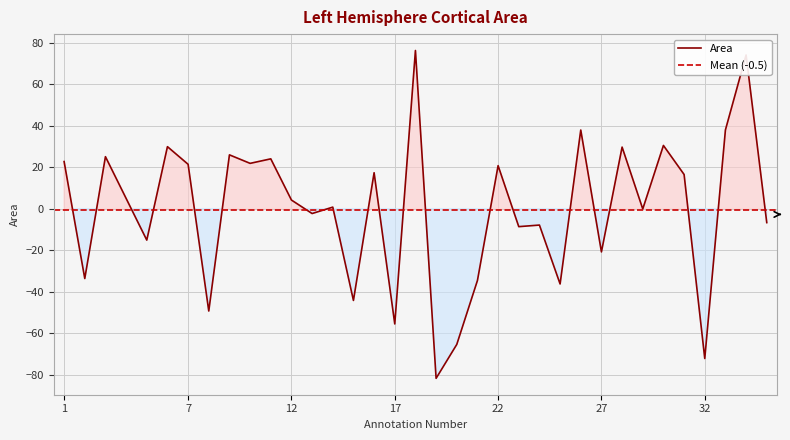

What is the average value?

-0.5